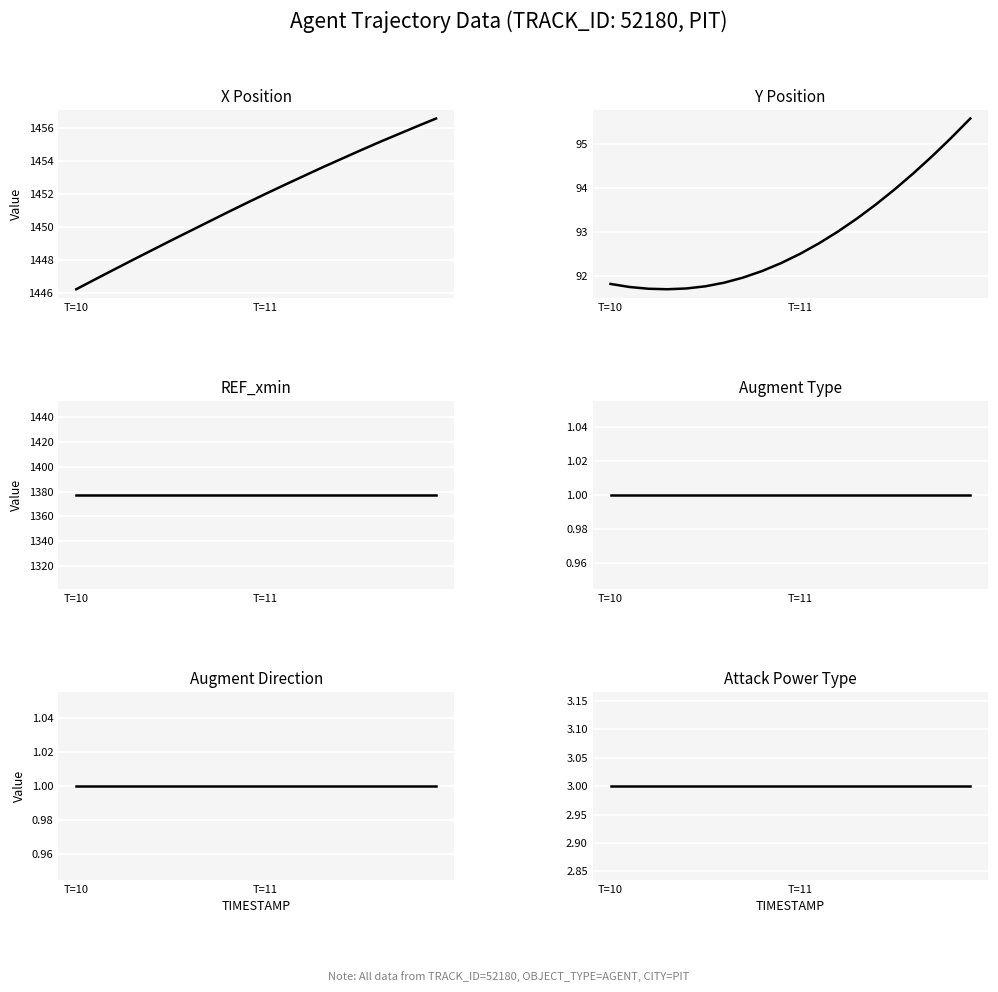

Is it true that Y equals 35.8 at 7?

False